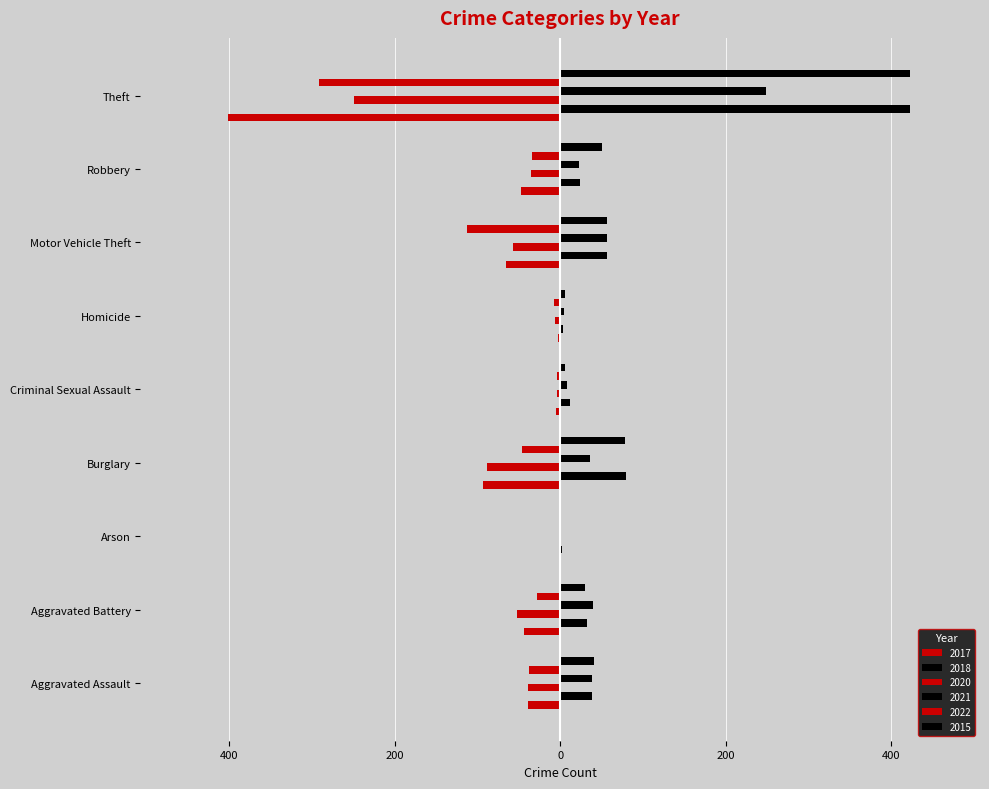

Reading left to right, transcribe all the data shown in this chart.

2017: Aggravated Assault=-39	Aggravated Battery=-44	Arson=-1	Burglary=-93	Criminal Sexual Assault=-5	Homicide=-3	Motor Vehicle Theft=-66	Robbery=-48	Theft=-402
2018: Aggravated Assault=39	Aggravated Battery=32	Arson=2	Burglary=80	Criminal Sexual Assault=12	Homicide=3	Motor Vehicle Theft=57	Robbery=24	Theft=423
2020: Aggravated Assault=-39	Aggravated Battery=-52	Arson=-1	Burglary=-88	Criminal Sexual Assault=-4	Homicide=-6	Motor Vehicle Theft=-57	Robbery=-35	Theft=-249
2021: Aggravated Assault=39	Aggravated Battery=40	Arson=1	Burglary=36	Criminal Sexual Assault=8	Homicide=4	Motor Vehicle Theft=56	Robbery=23	Theft=249
2022: Aggravated Assault=-38	Aggravated Battery=-28	Arson=-2	Burglary=-46	Criminal Sexual Assault=-4	Homicide=-8	Motor Vehicle Theft=-113	Robbery=-34	Theft=-292
2015: Aggravated Assault=41	Aggravated Battery=30	Arson=1	Burglary=78	Criminal Sexual Assault=6	Homicide=6	Motor Vehicle Theft=57	Robbery=51	Theft=423